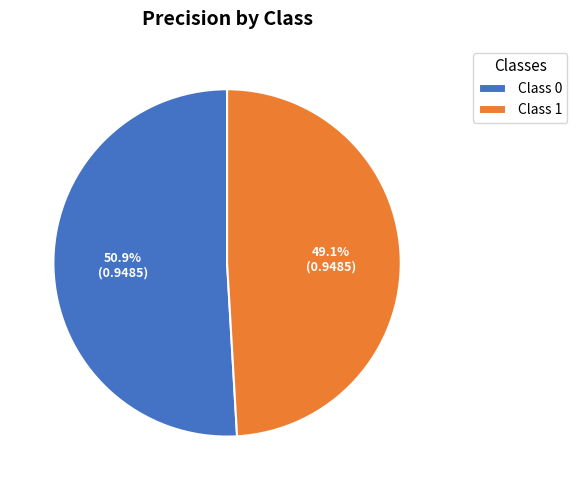

How much of the chart is everything except Class 1?

50.9%